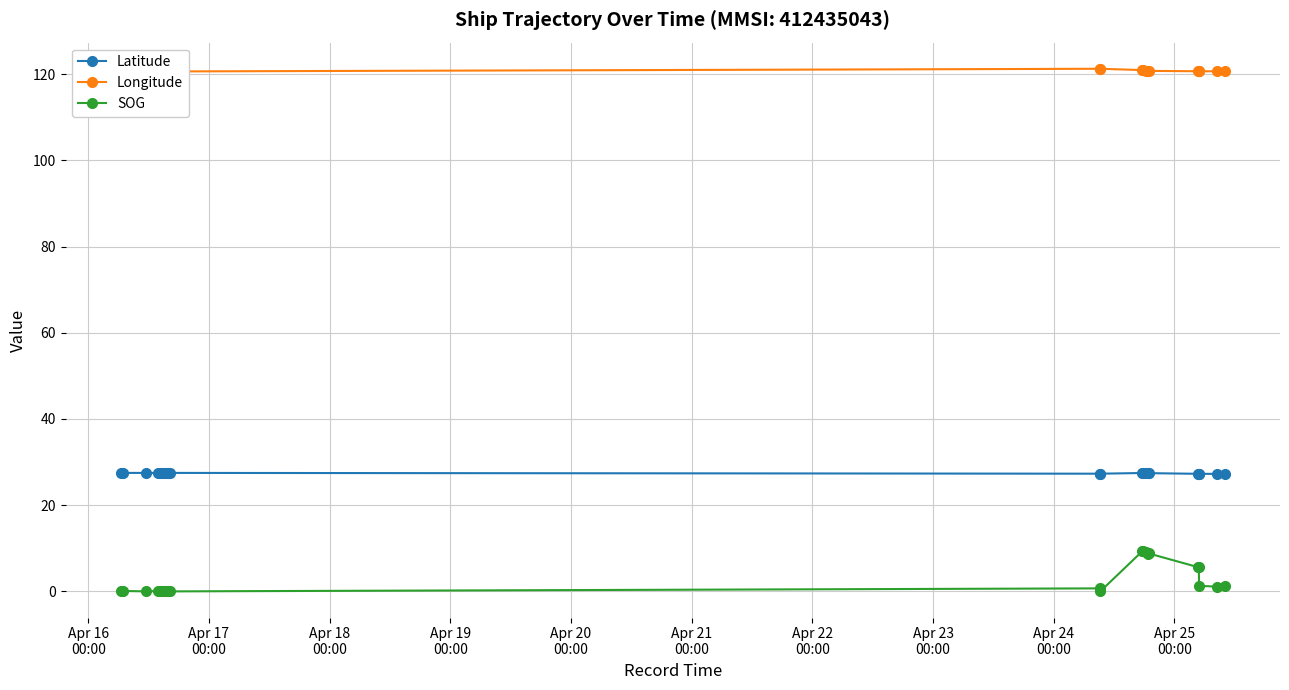

What is the maximum value for SOG?

9.4